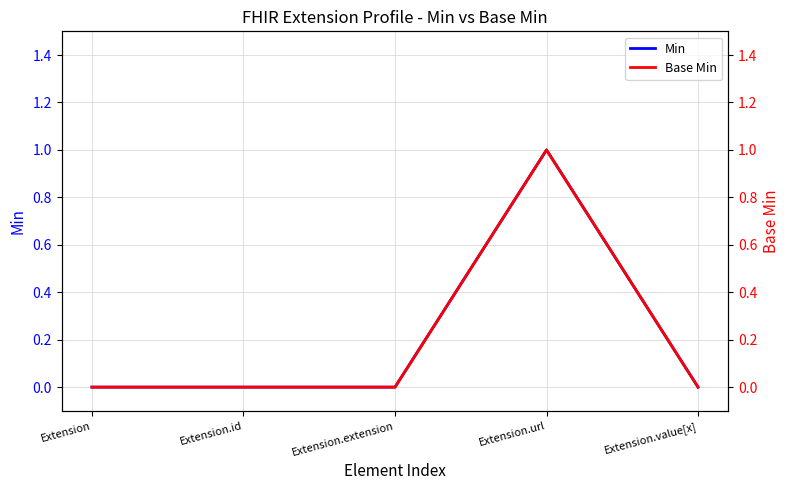

Reading left to right, extract all data points from this chart.

Min: 0	0	0	1	0
Base Min: 0	0	0	1	0